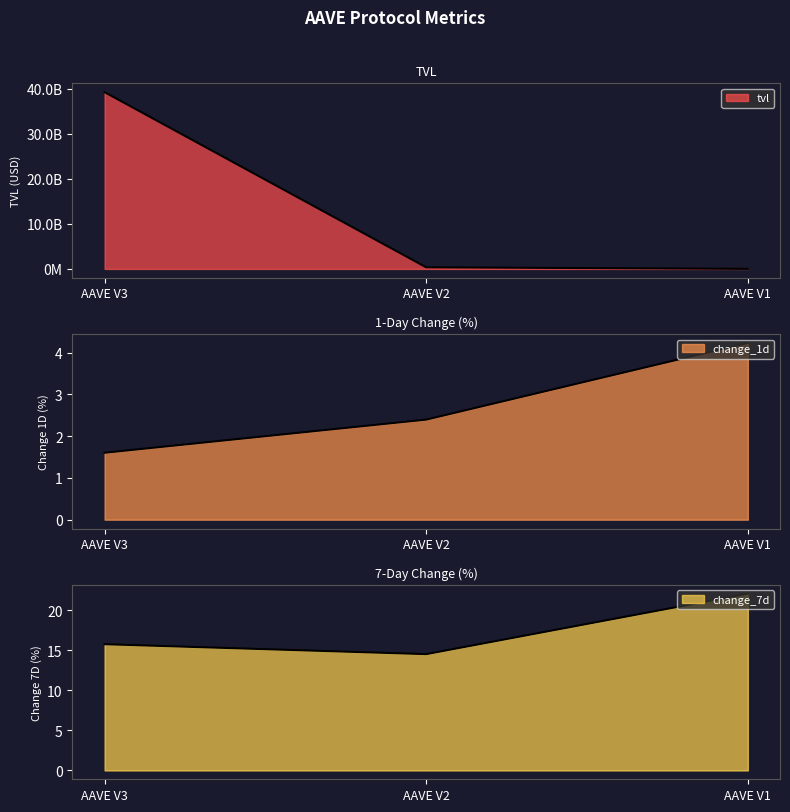

What is the spread (max minus min) of values at AAVE V3?

39187932496.8